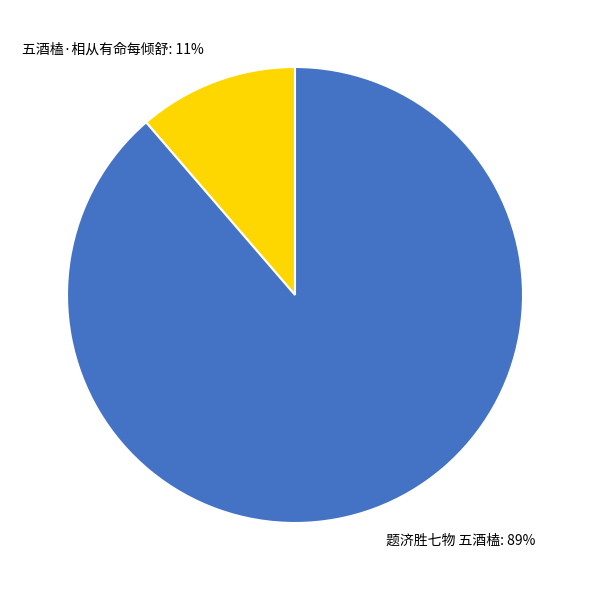

How many segments does this pie chart have?

2